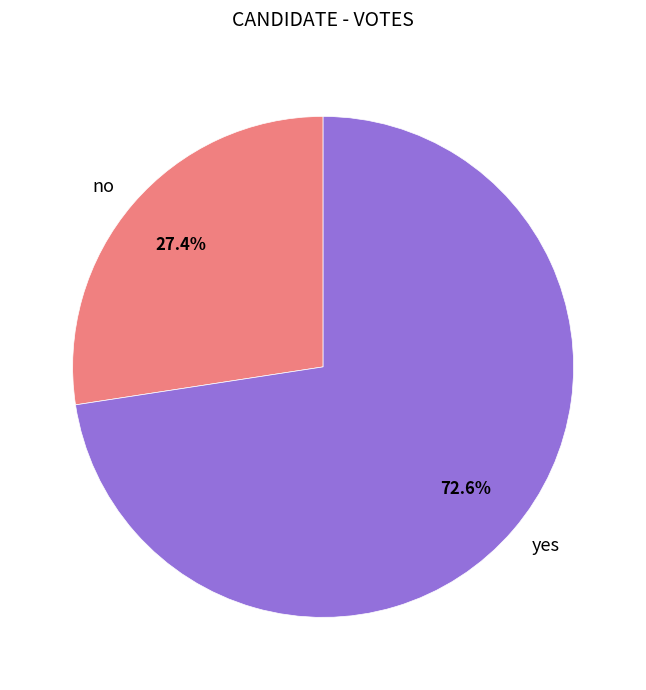

How many slices are in this pie chart?

2